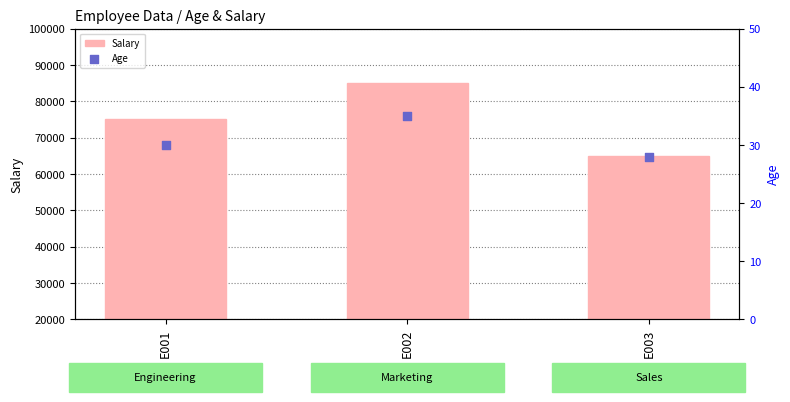

Which series contains the highest Y value?

Salary